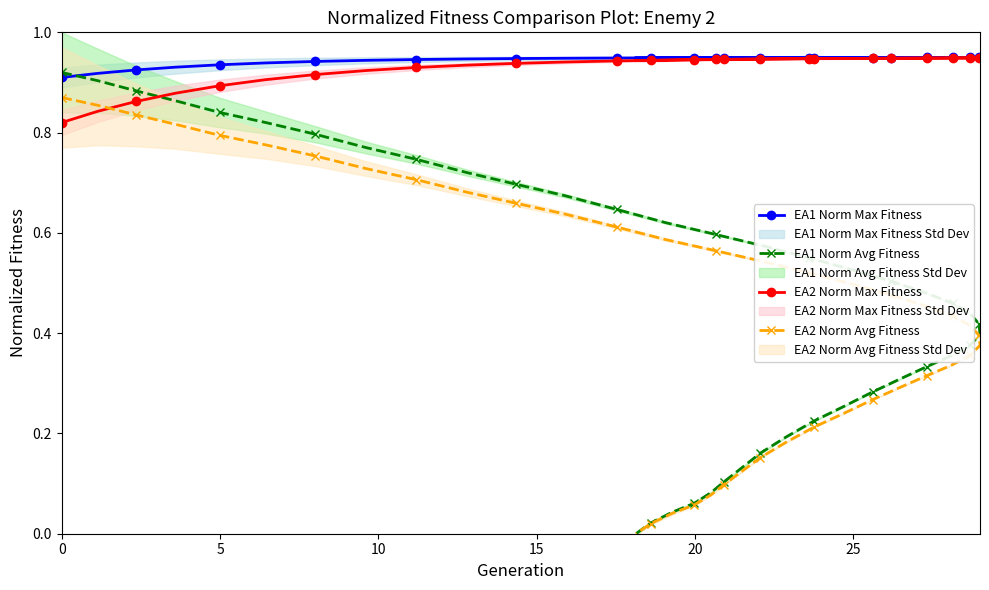

What is the greatest value displayed?

0.9